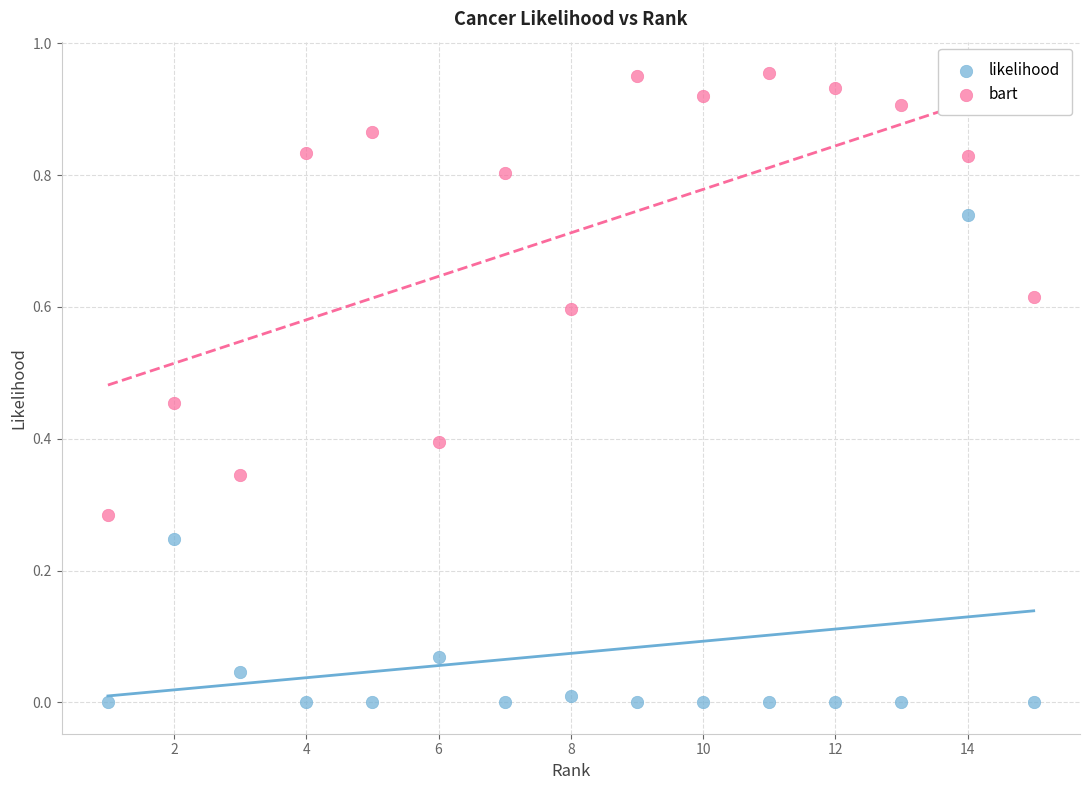

Which series contains the lowest Y value?

likelihood